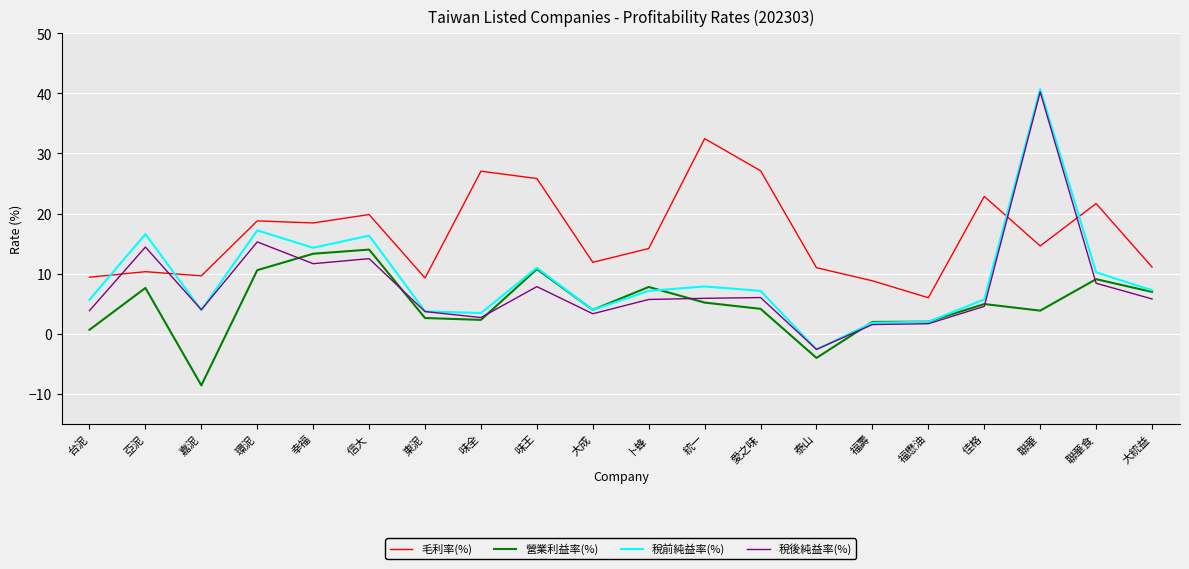

What position from the right is 味全?

13